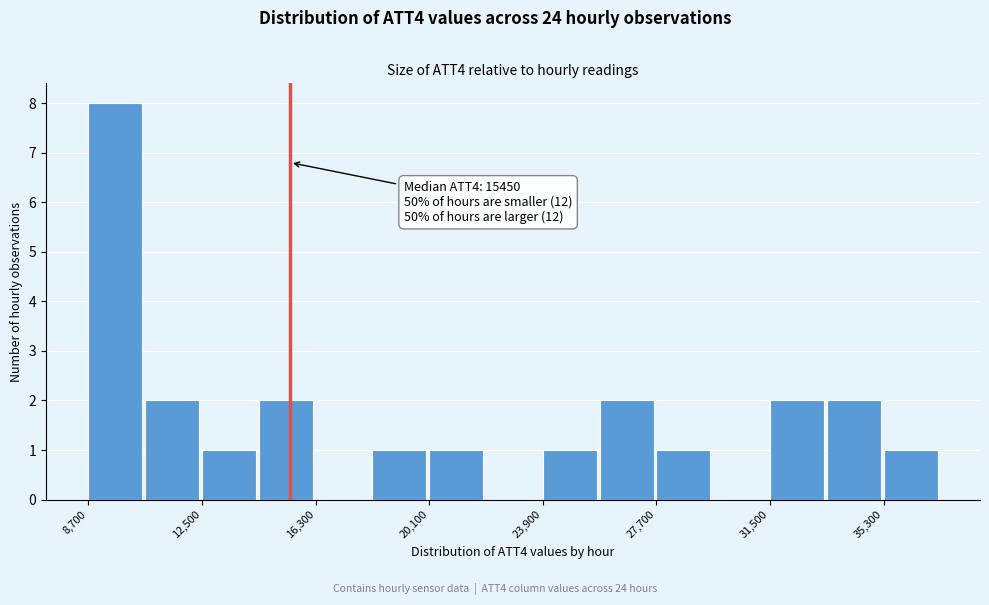

Read against the x-axis, roughly where is the centre of the tallest bar?

9500